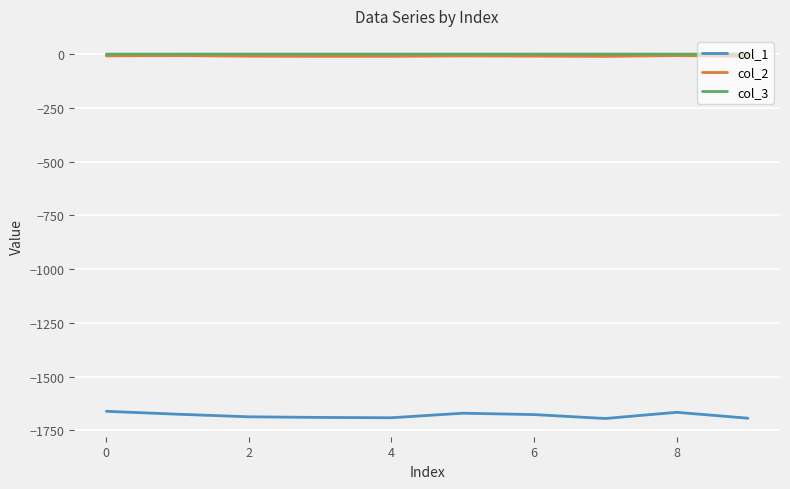

Which series has the largest range (max minus min)?

col_1